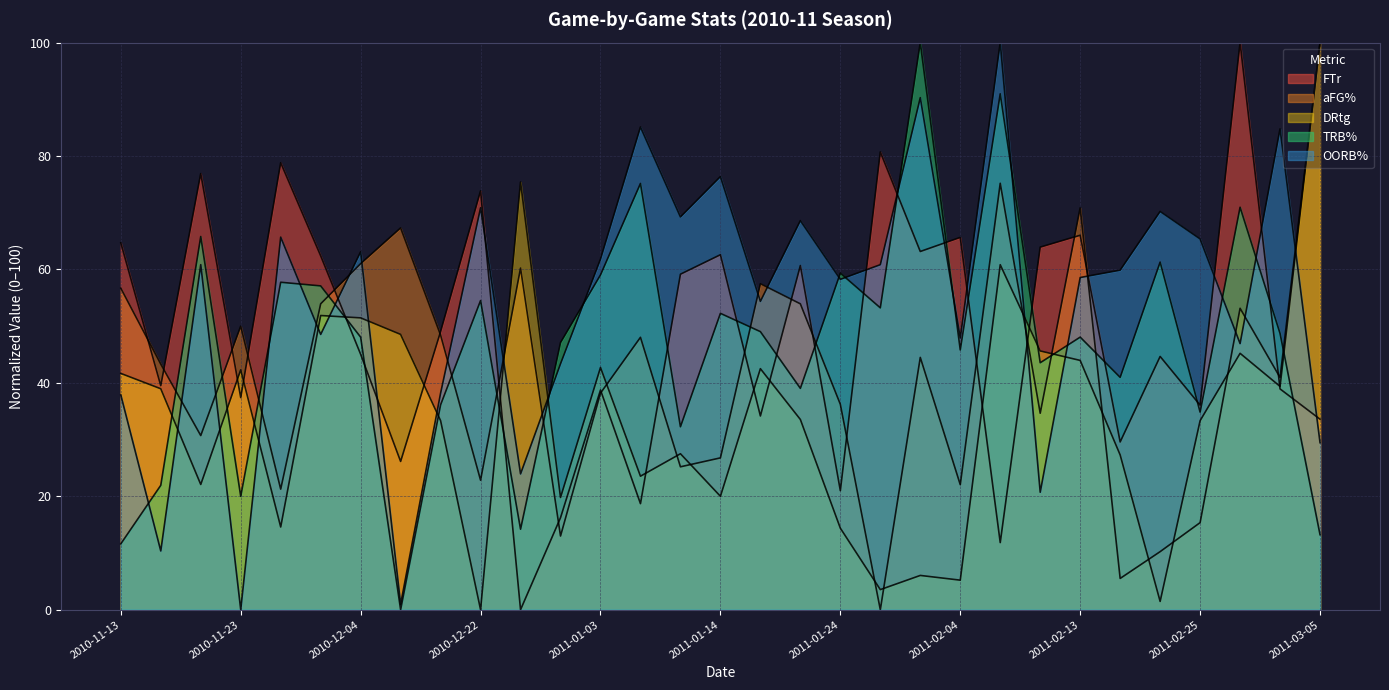

How many intersections are there between aFG% and DRtg?

12